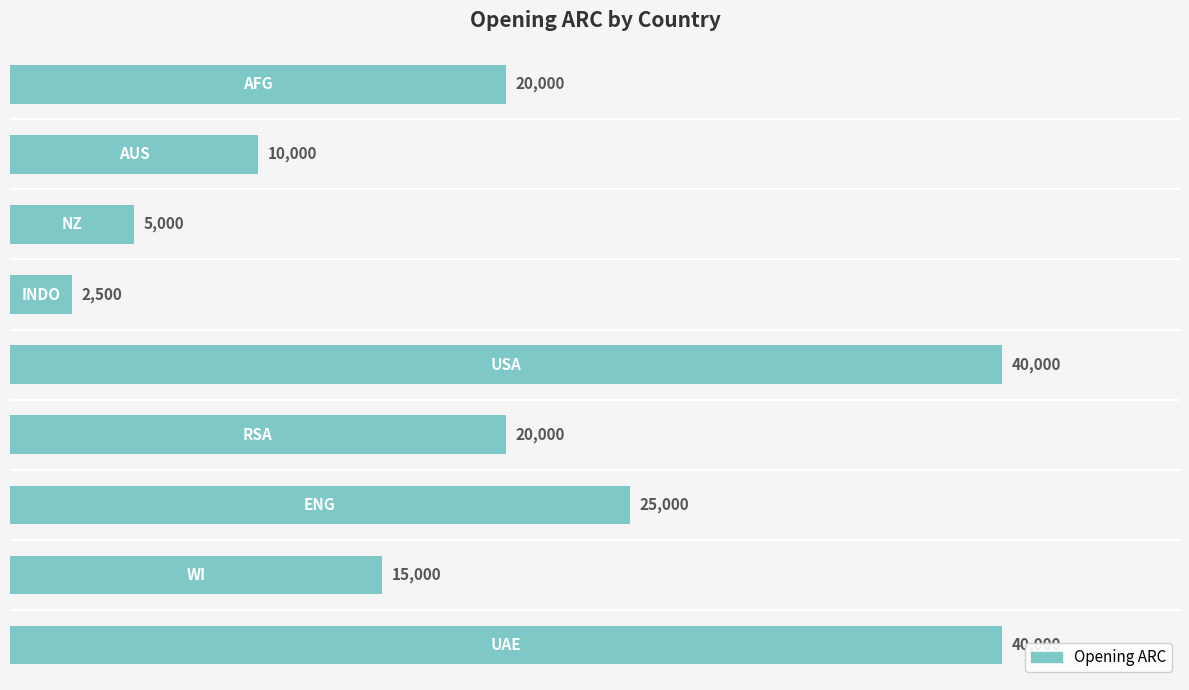

How many values are below 20000?

4